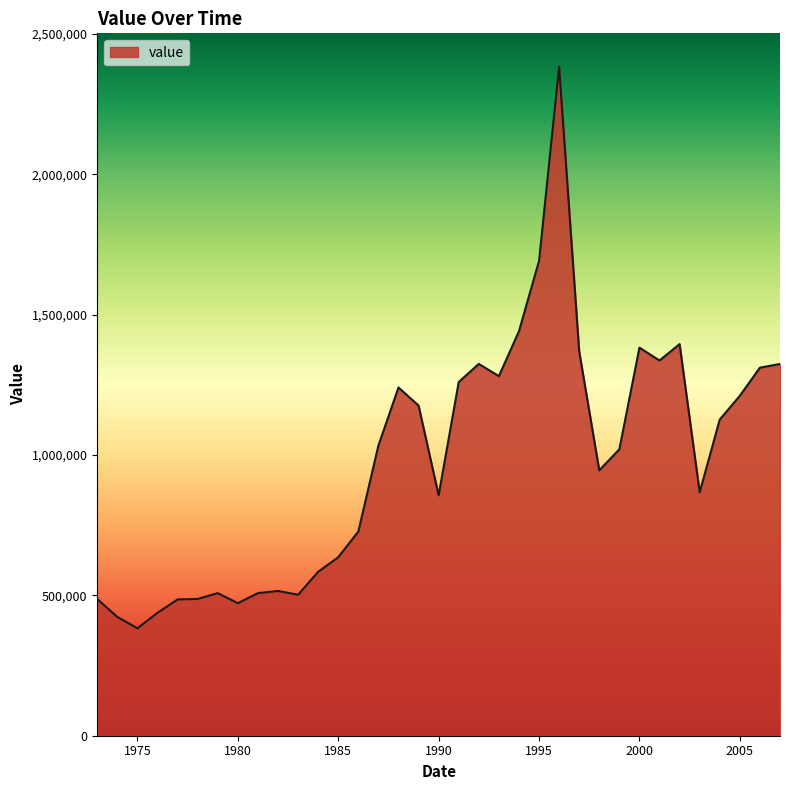

What is the sum of all values?

34130914